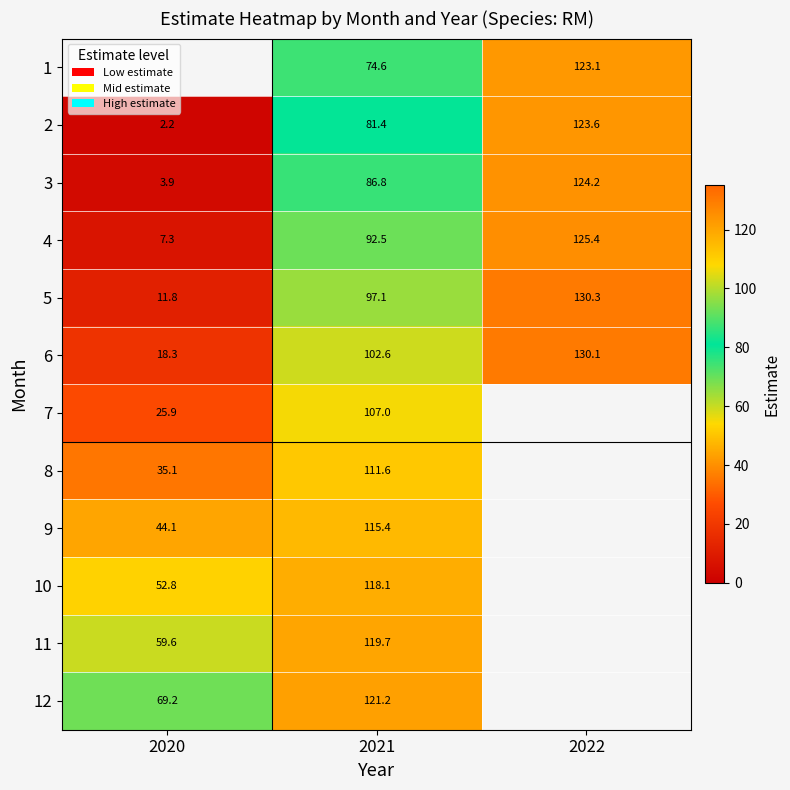

Is the value of 2 at 2021 greater than the value of 5 at 2020?

Yes